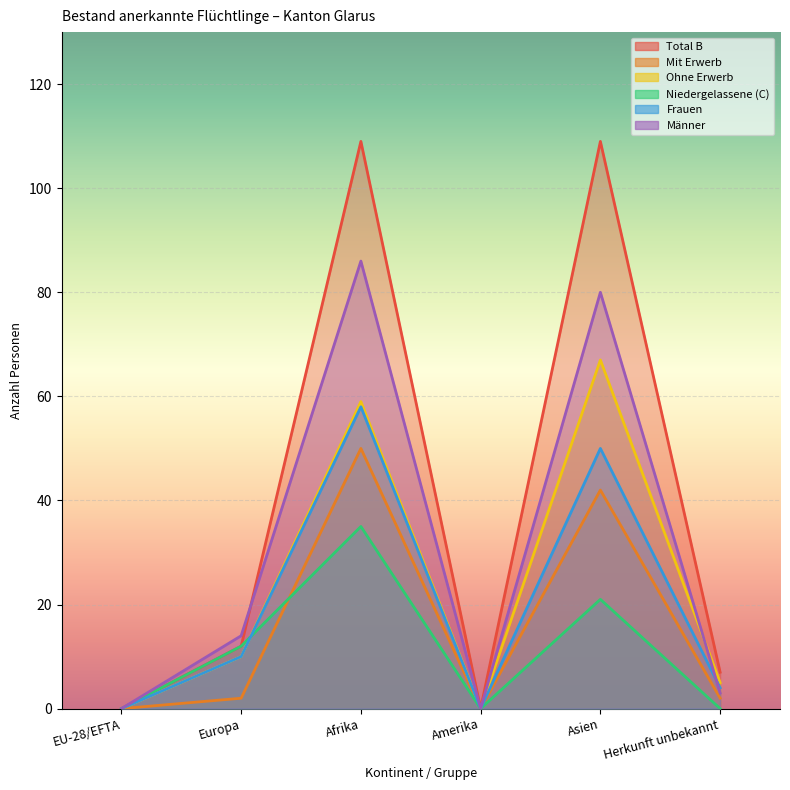

Which series has the largest range (max minus min)?

Total B